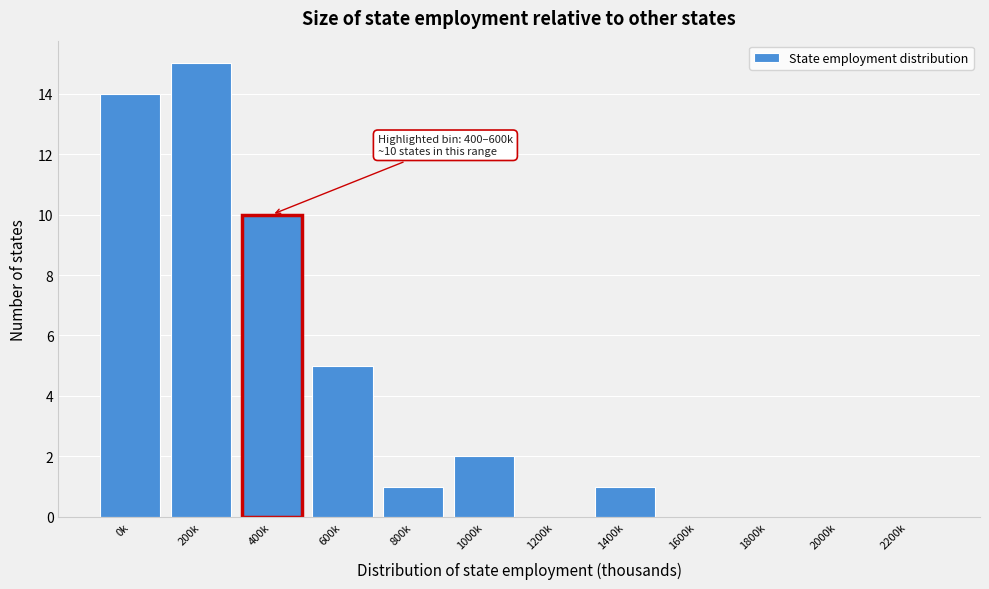

Reading right to left, list all the values displayed in this chart.

2200k=0	2000k=0	1800k=0	1600k=0	1400k=1	1200k=0	1000k=2	800k=1	600k=5	400k=10	200k=15	0k=14